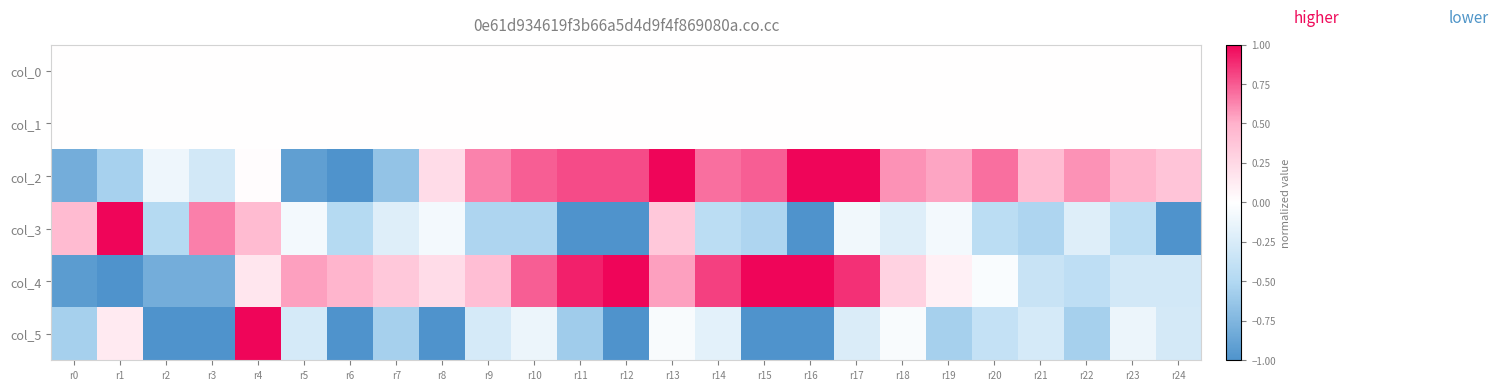

What is the spread (max minus min) of values at r3?

1.6